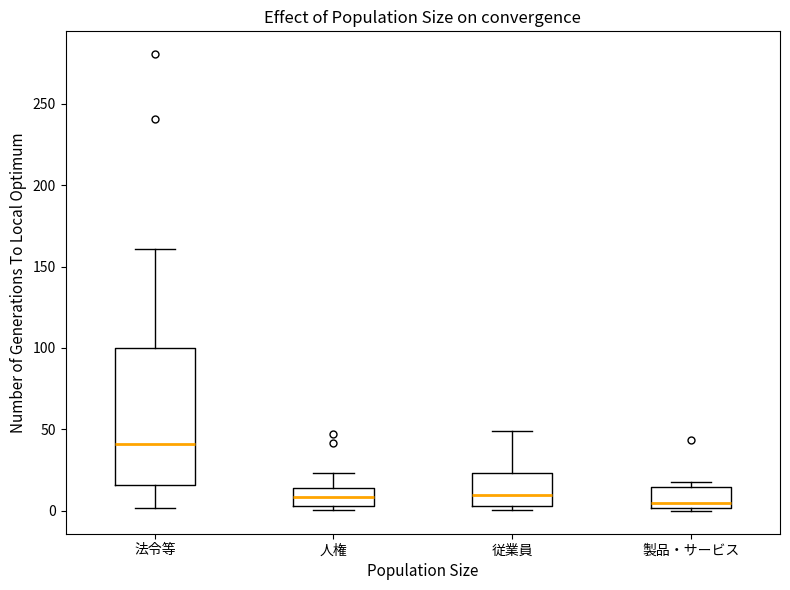

Which box has the highest median line?

法令等